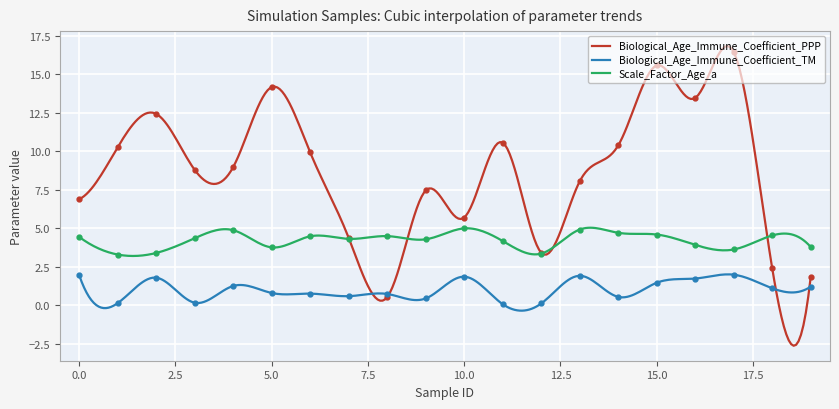

Between 13 and 18, which is larger?

13